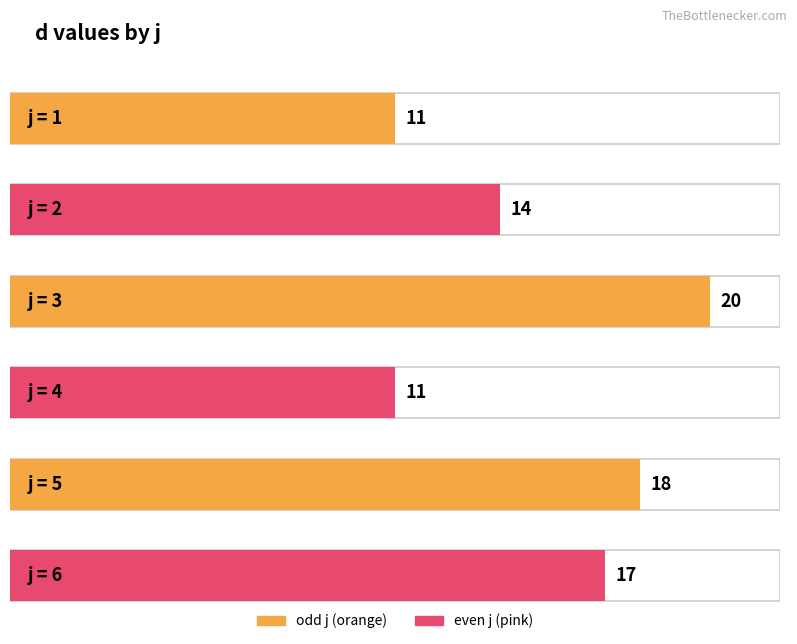

Does the chart contain stacked bars?

No